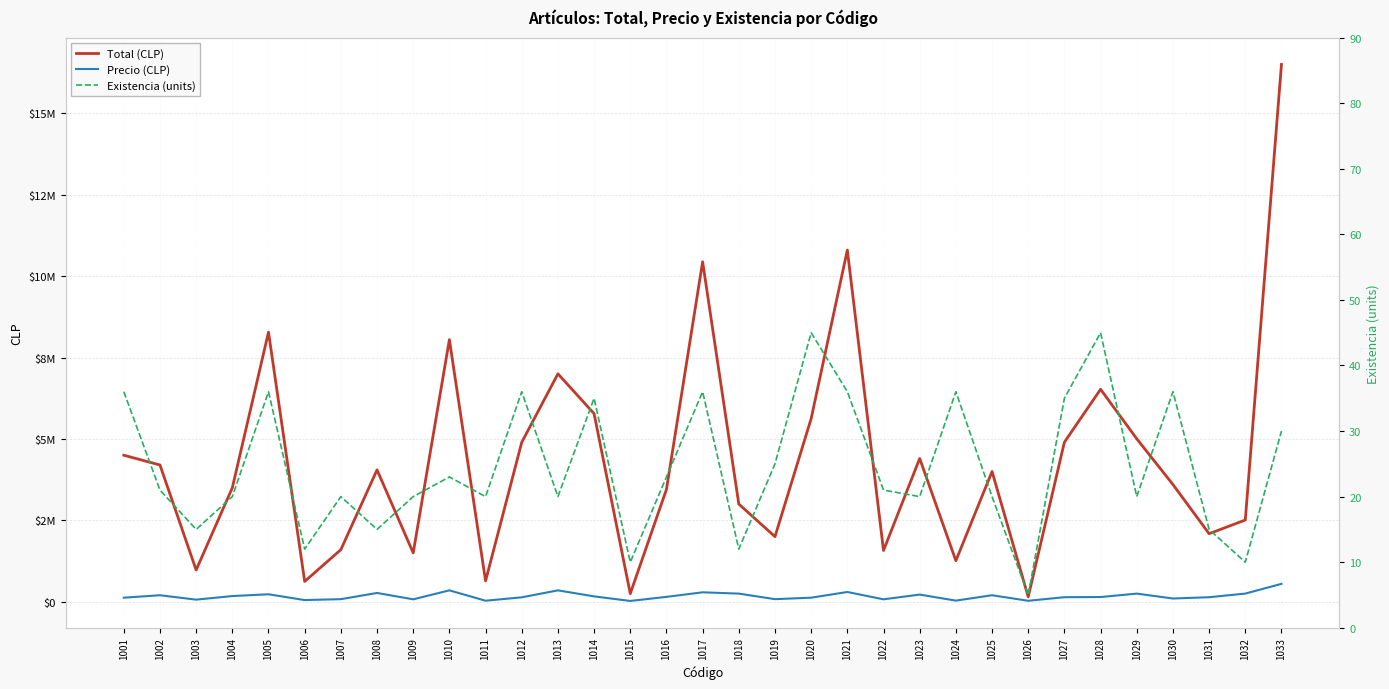

How many lines are shown in the chart?

3